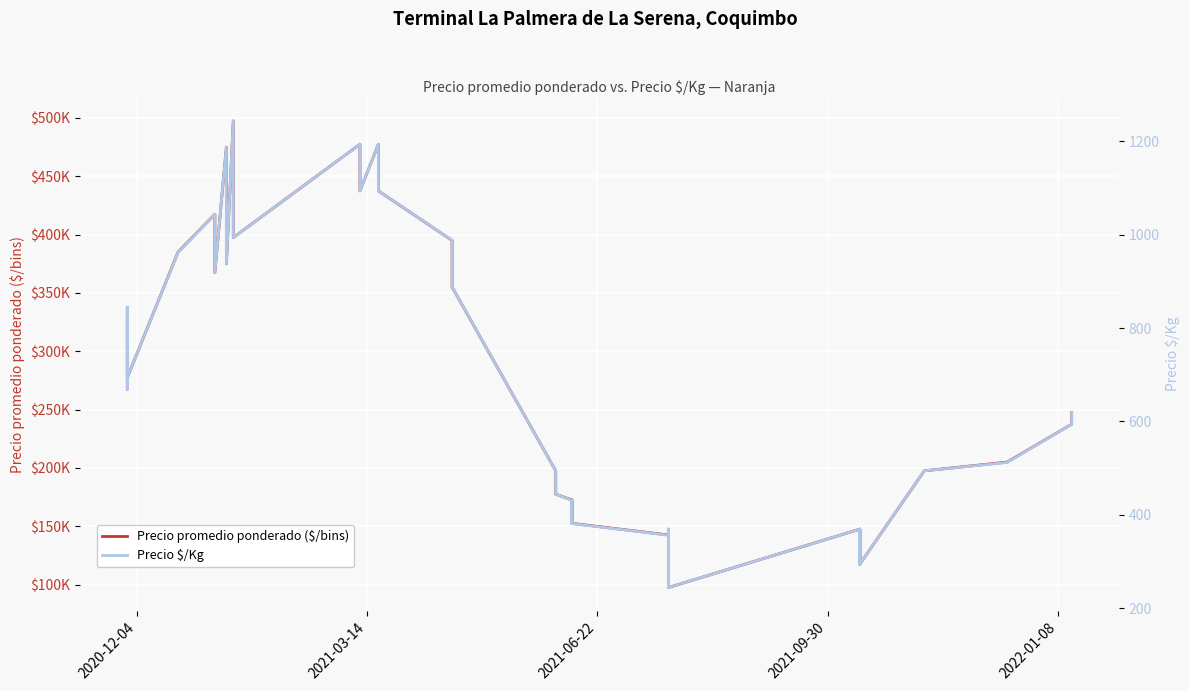

Which series has the largest range (max minus min)?

Precio promedio ponderado ($/bins)